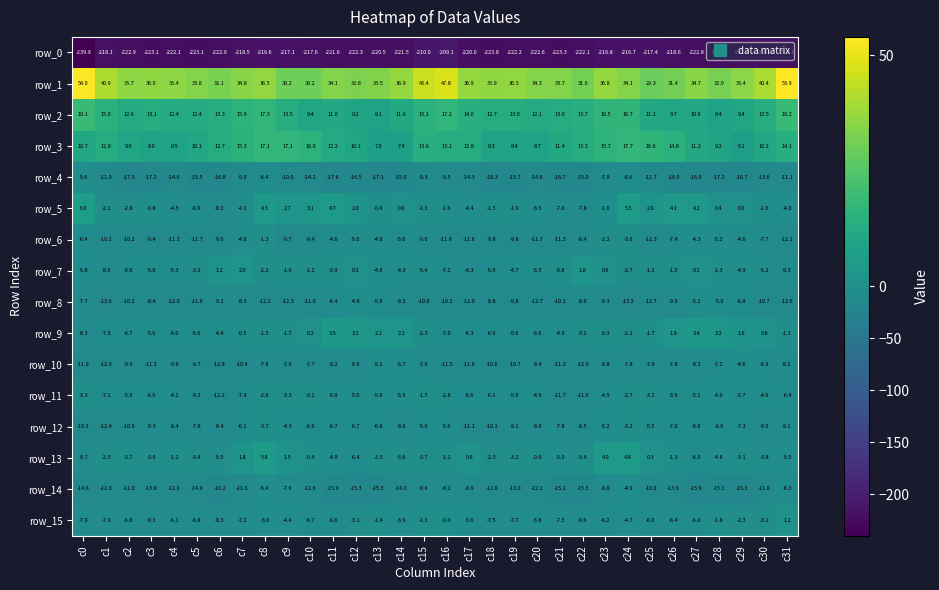

Is it true that row_10 equals -7.9 at c14?

False